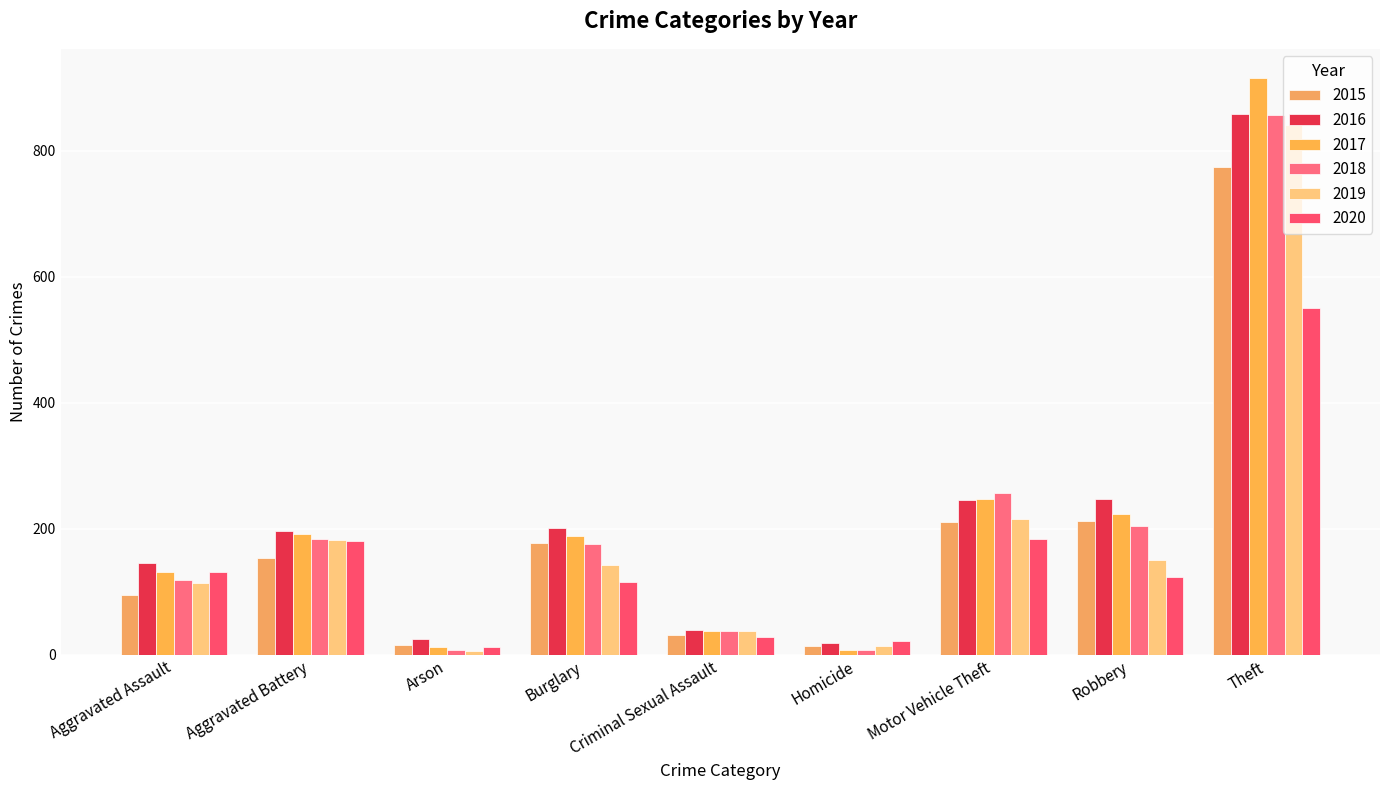

What is the sum of the 2019 values at Burglary and Robbery?

293